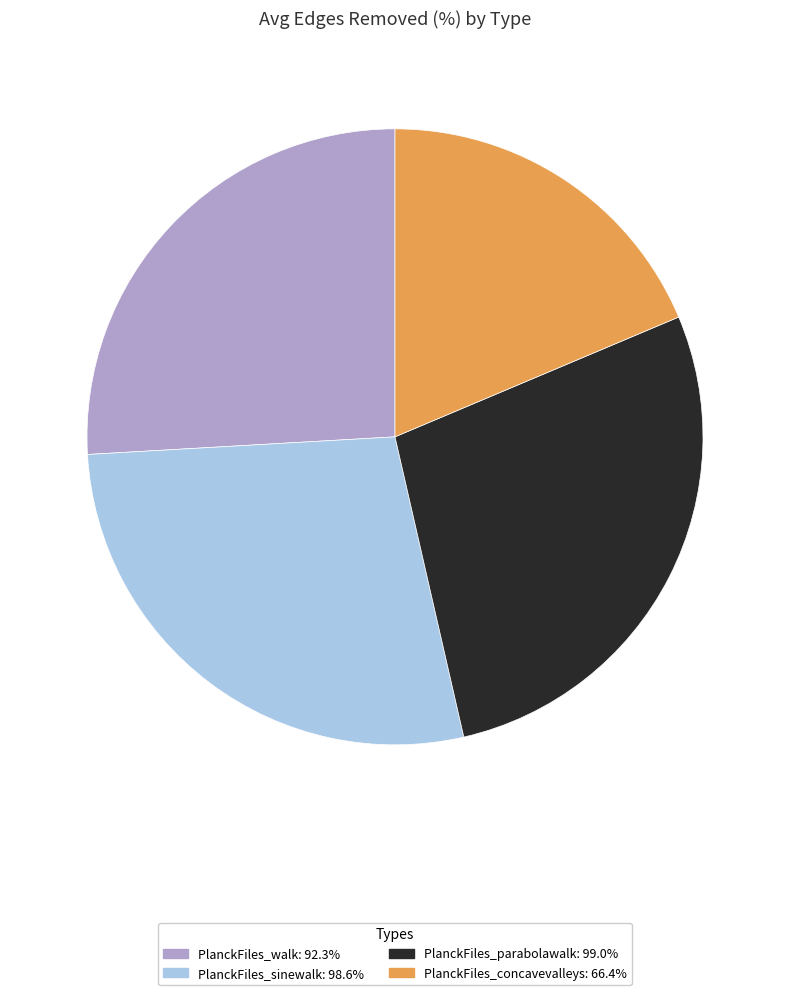

Does PlanckFiles_walk: 92.3% account for over 50% of the chart?

No